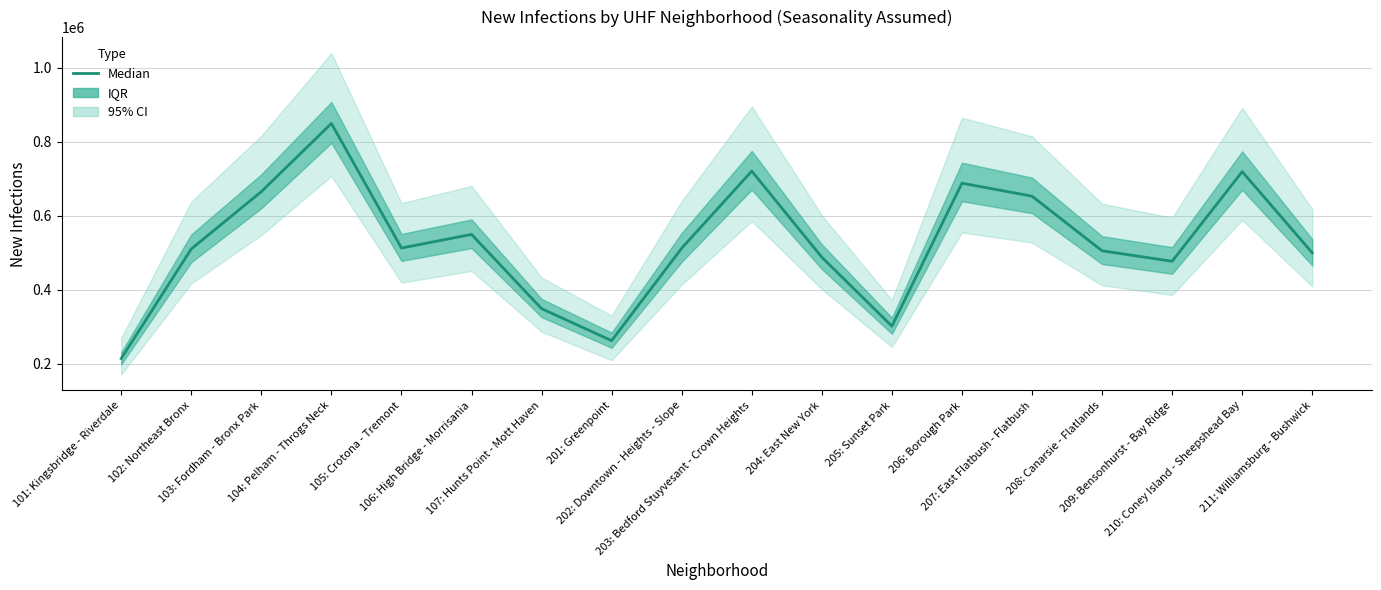

How many lines are shown in the chart?

1